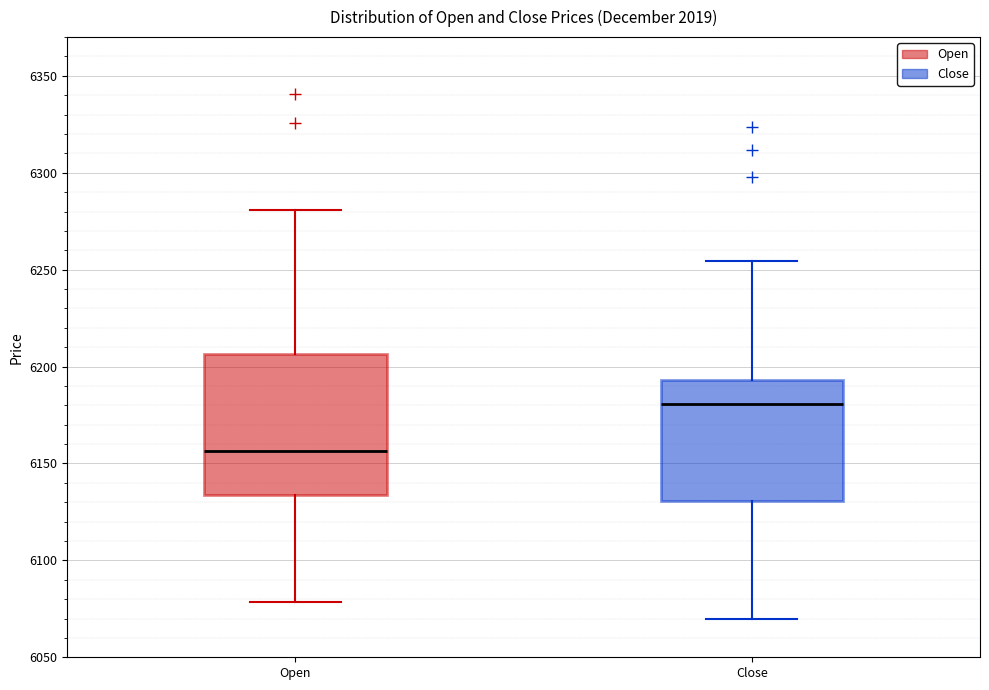

Comparing the boxes themselves (not the whiskers), which one is the tallest?

Open